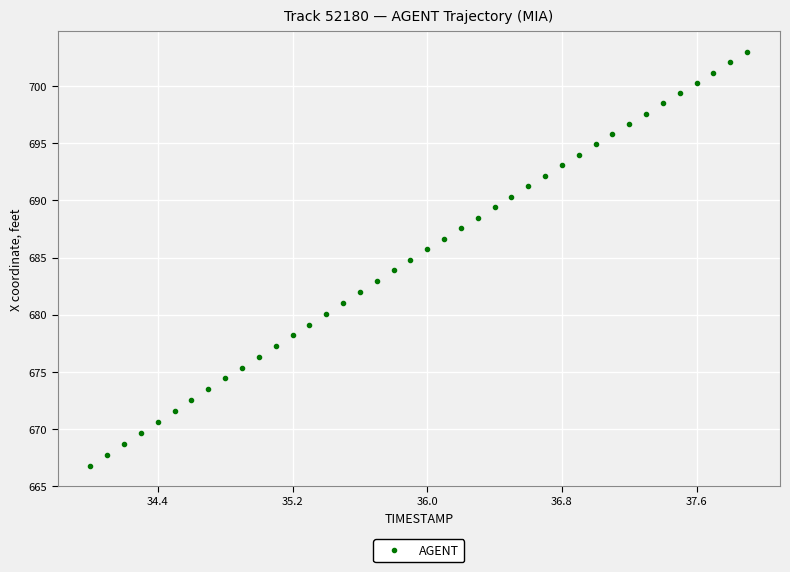

What is the range of X values (max minus min)?

3.9